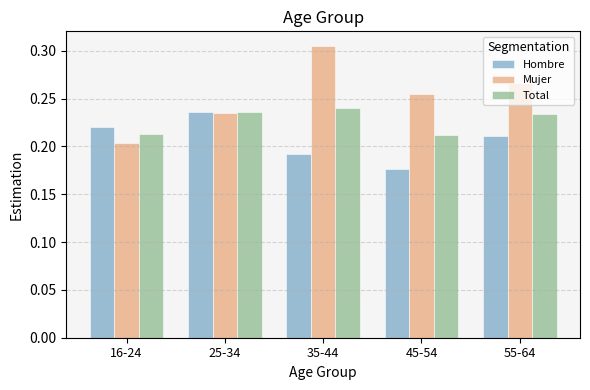

Which category has the lowest value across all series?

45-54